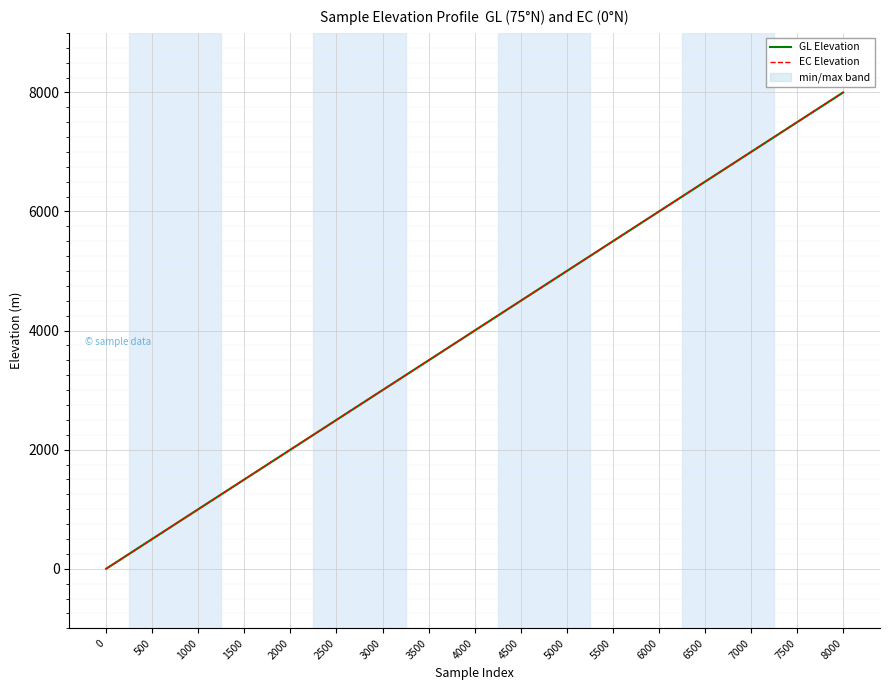

True or false: GL Elevation and EC Elevation intersect in this chart.

False